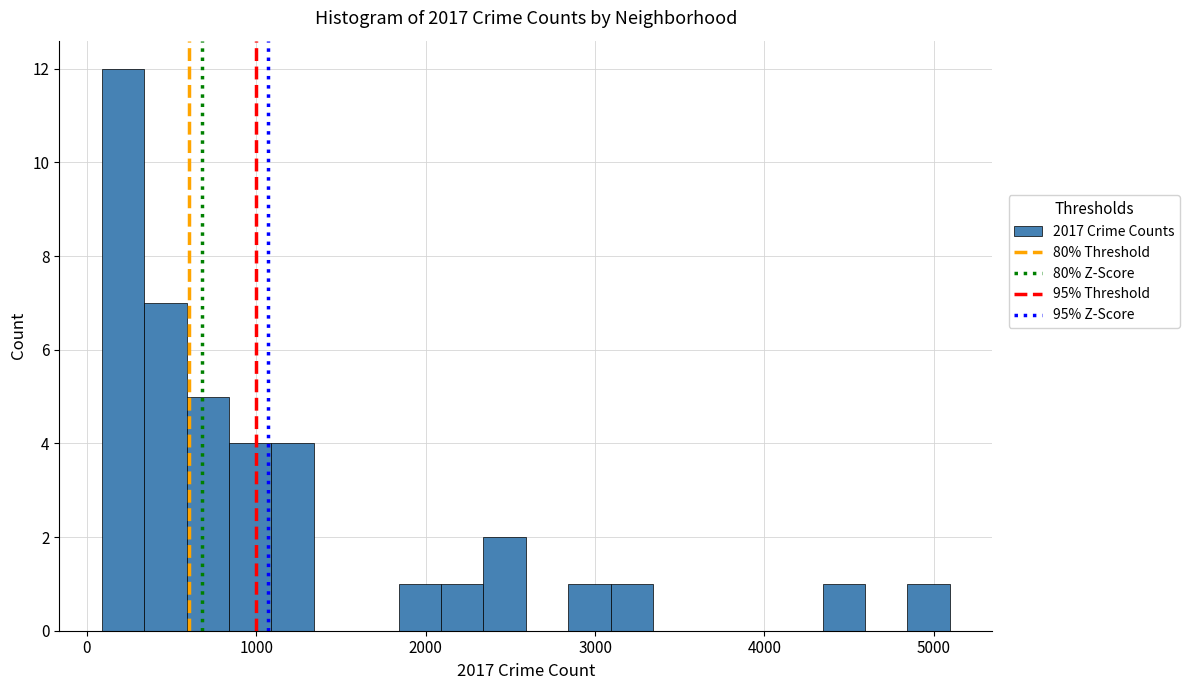

Around what value on the x-axis is the tallest bar? Give the approximate position of its centre, as read against the axis.

200